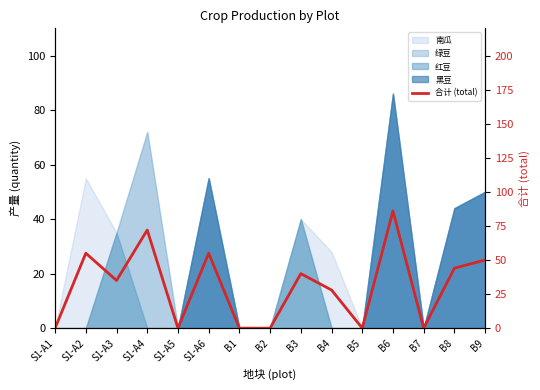

Where is the first local minimum?

S1-A3